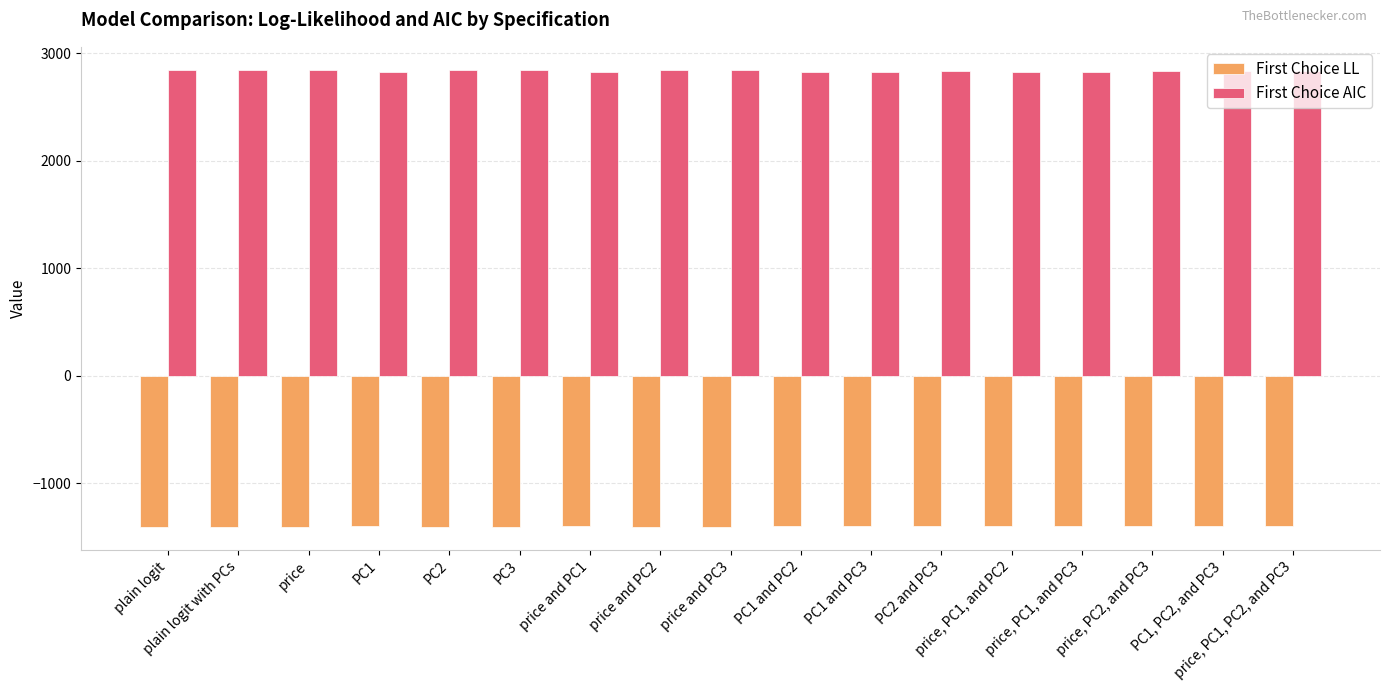

How many bars are there in total?

34